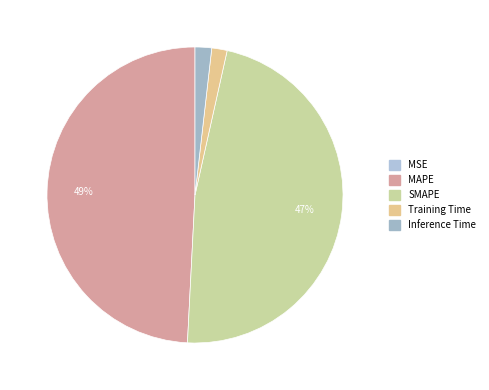

True or false: Inference Time accounts for 11% of the total.

False